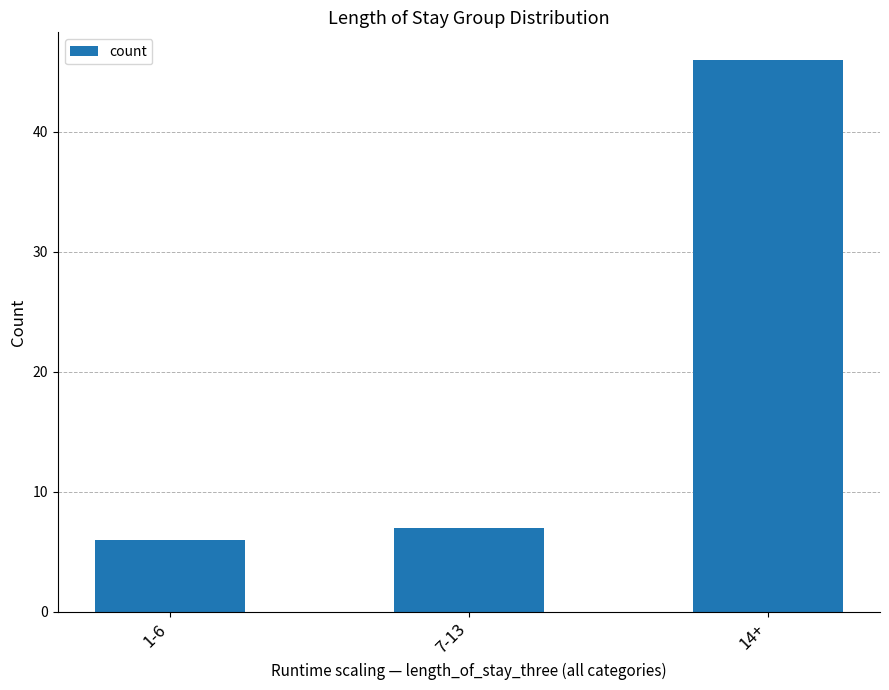

Between 1-6 and 7-13, which is larger?

7-13